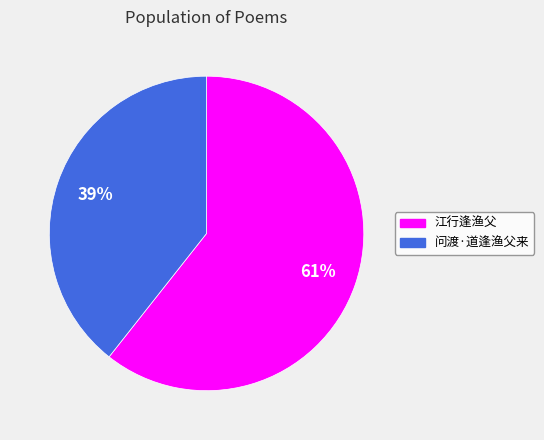

Is the sum of 江行逢渔父 and 问渡·道逢渔父来 greater than half?

Yes